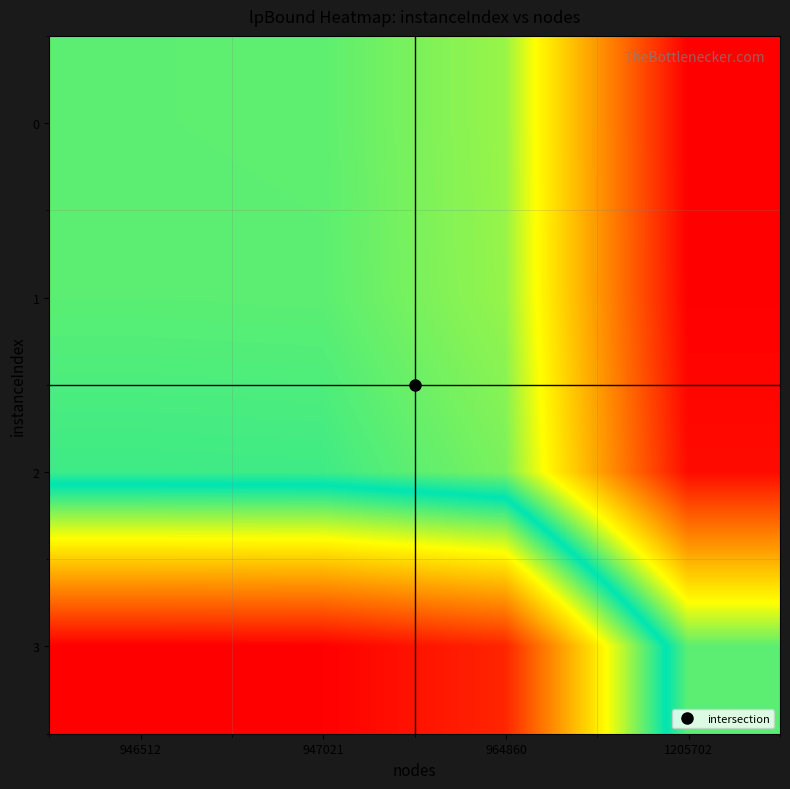

What is the difference between the highest and lowest values at 946512?

50.2